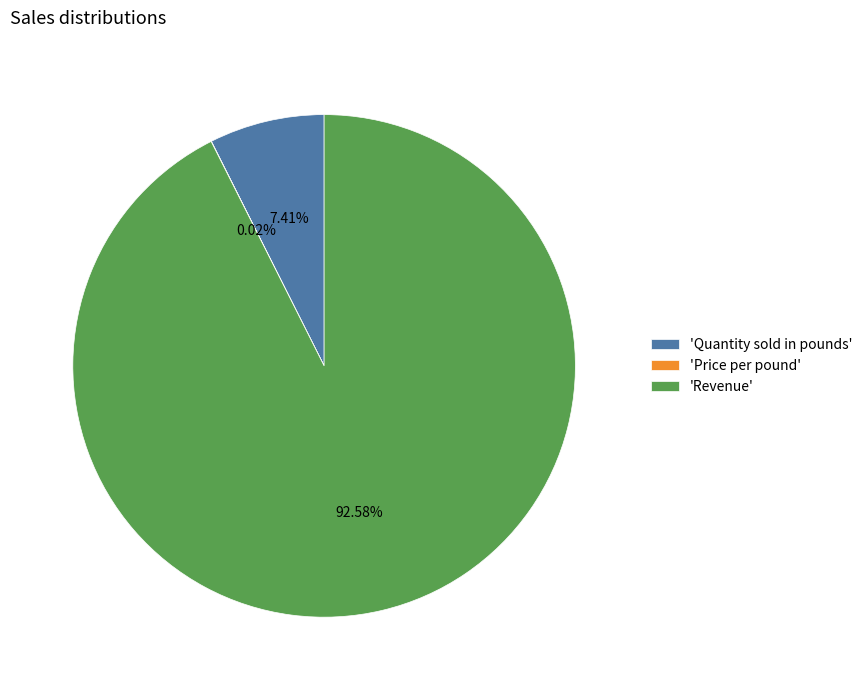

Which slice is the largest?

'Revenue'